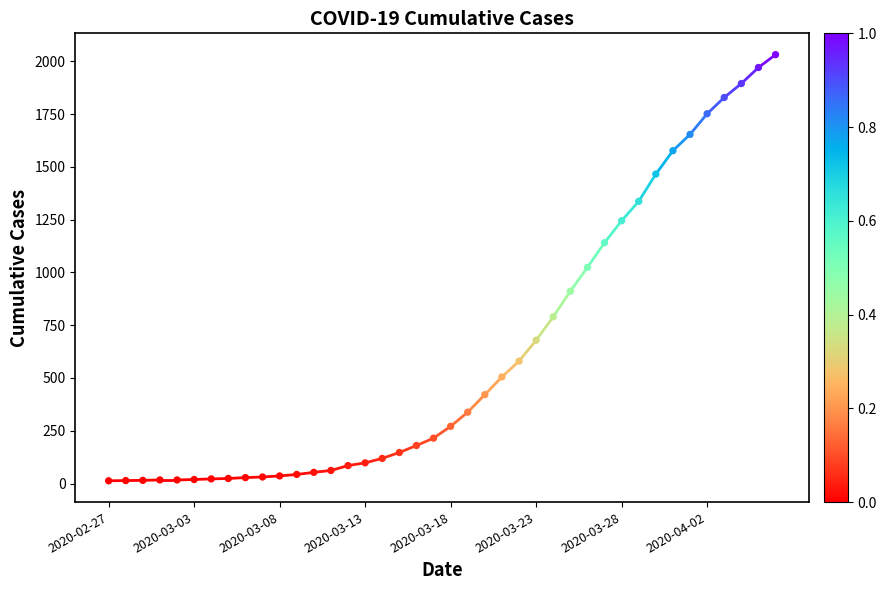

What is the range of Y values (max minus min)?

2019